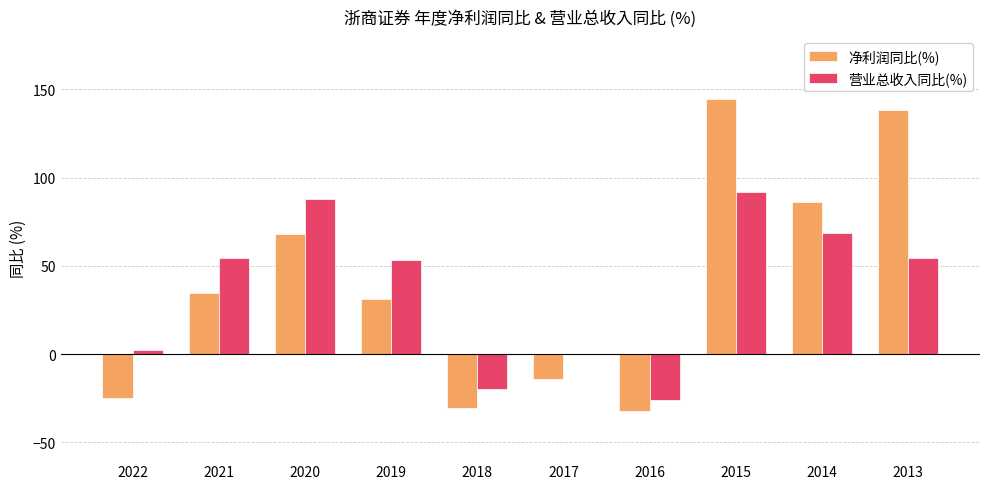

What is the average value of the 净利润同比(%) series?

40.1